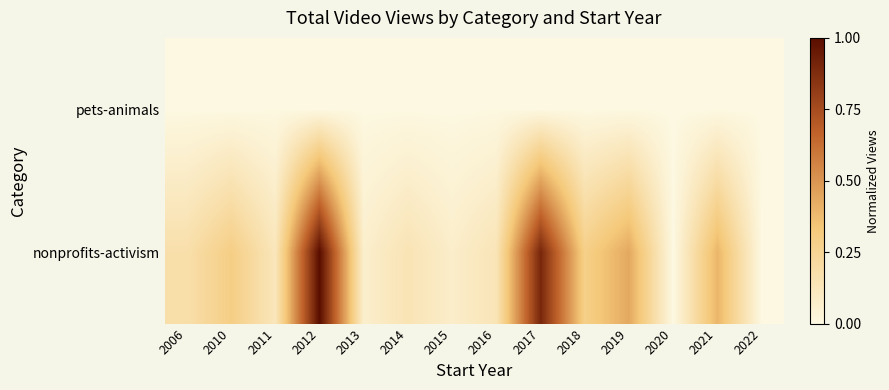

Reading left to right, what are all the values shown in this chart?

pets-animals: 2006=0.0	2010=0.0	2011=0.0	2012=0.0	2013=0.0	2014=0.0	2015=0.0	2016=0.0	2017=0.0	2018=0.0	2019=0.0	2020=0.0	2021=0.0	2022=0.0
nonprofits-activism: 2006=0.2	2010=0.3	2011=0.1	2012=1.0	2013=0.1	2014=0.1	2015=0.1	2016=0.1	2017=0.9	2018=0.3	2019=0.4	2020=0.0	2021=0.4	2022=0.0